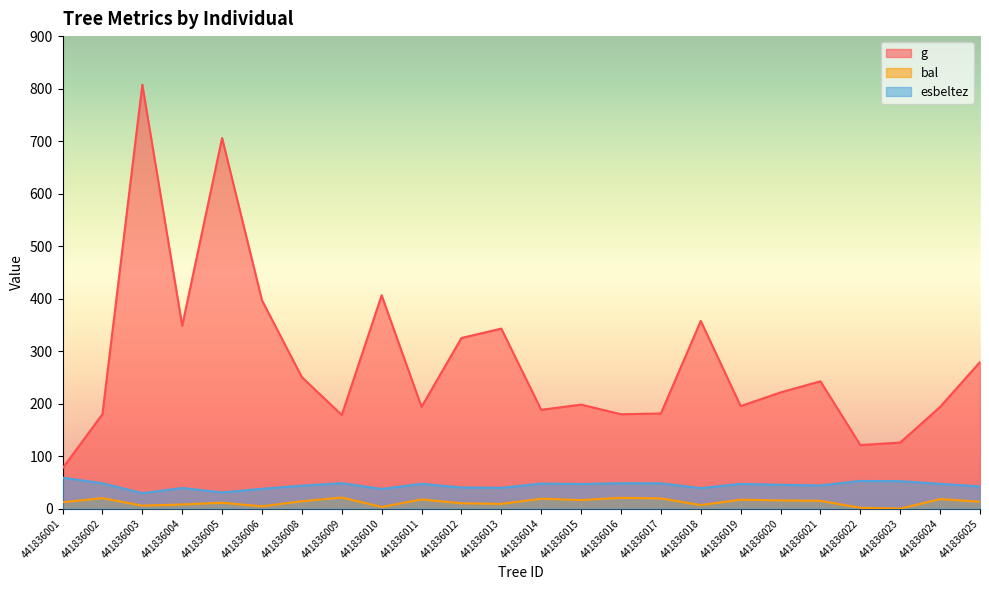

What is the value of the esbeltez point at the 6th from the left?

37.8